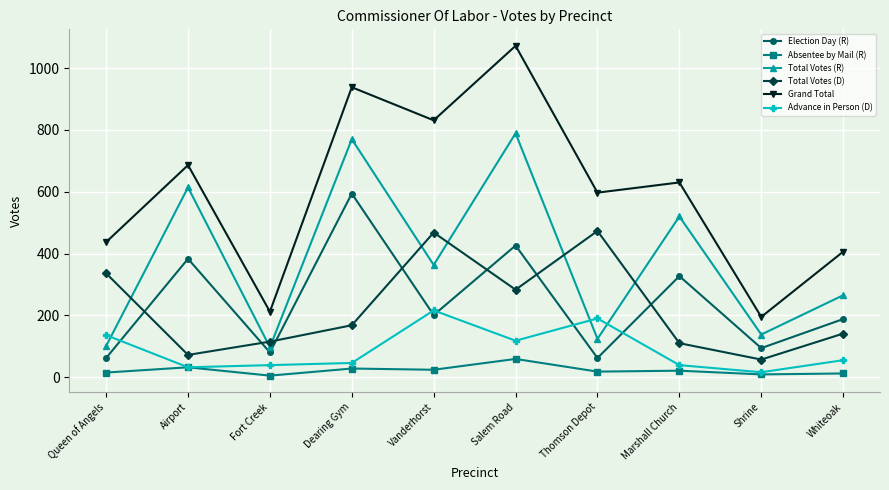

True or false: Grand Total and Election Day (R) cross at least once.

False